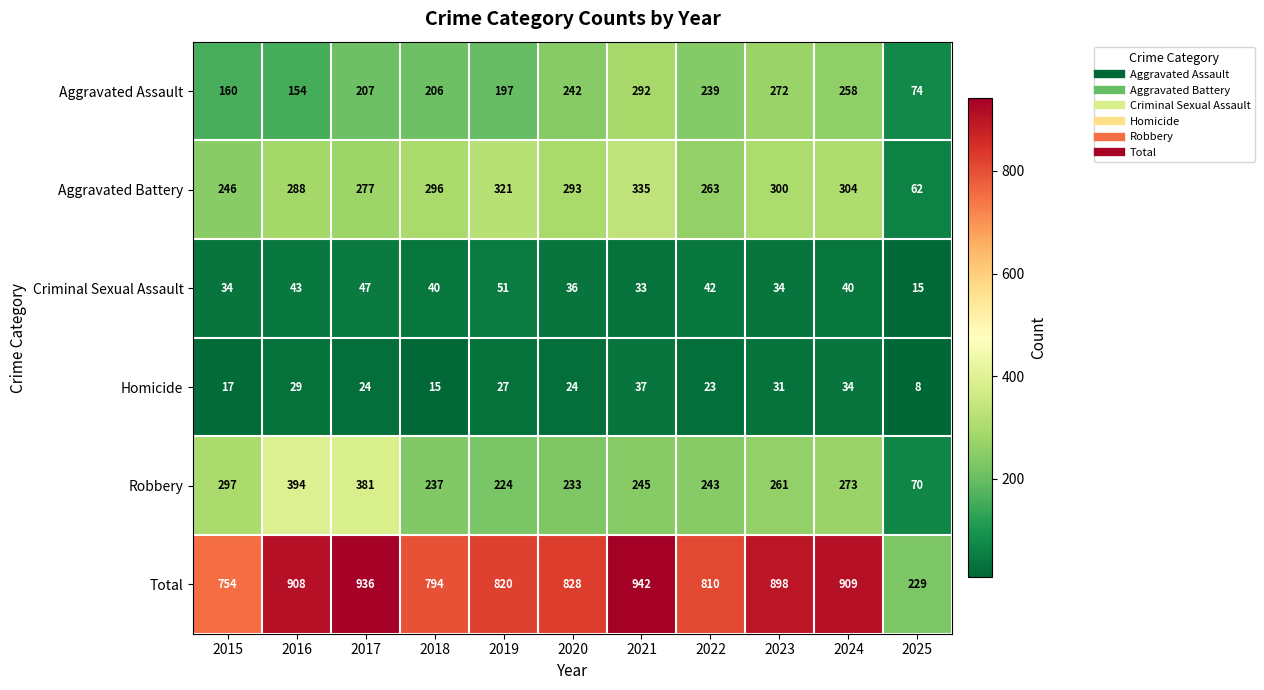

At how many categories does at least one series exceed 784?

9